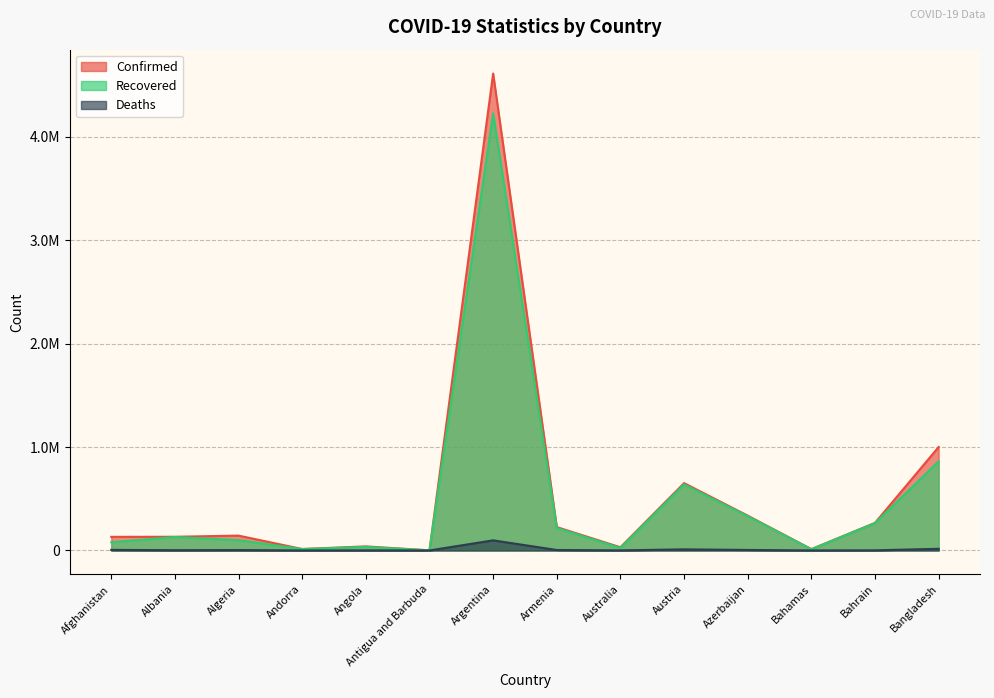

The Confirmed series shows 1266 at Antigua and Barbuda. True or false?

True